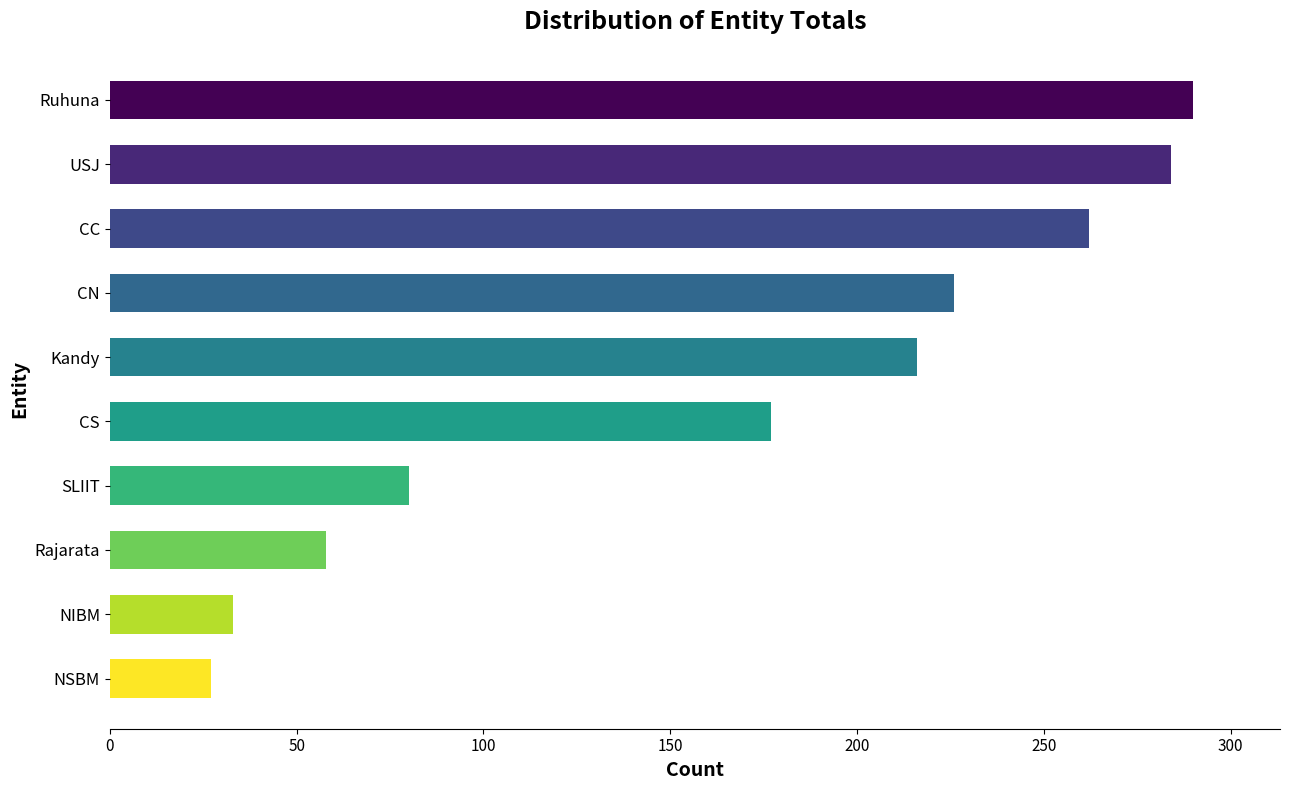

Reading top to bottom, what are all the values shown in this chart?

290	284	262	226	216	177	80	58	33	27